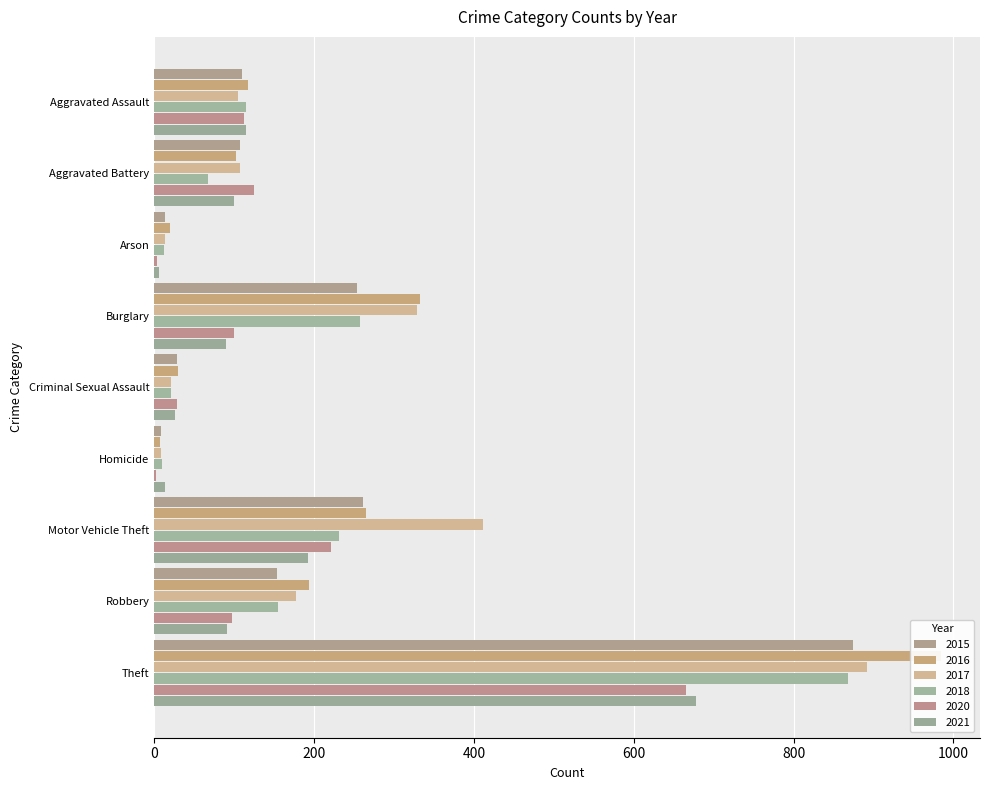

How many categories are shown in the chart?

9